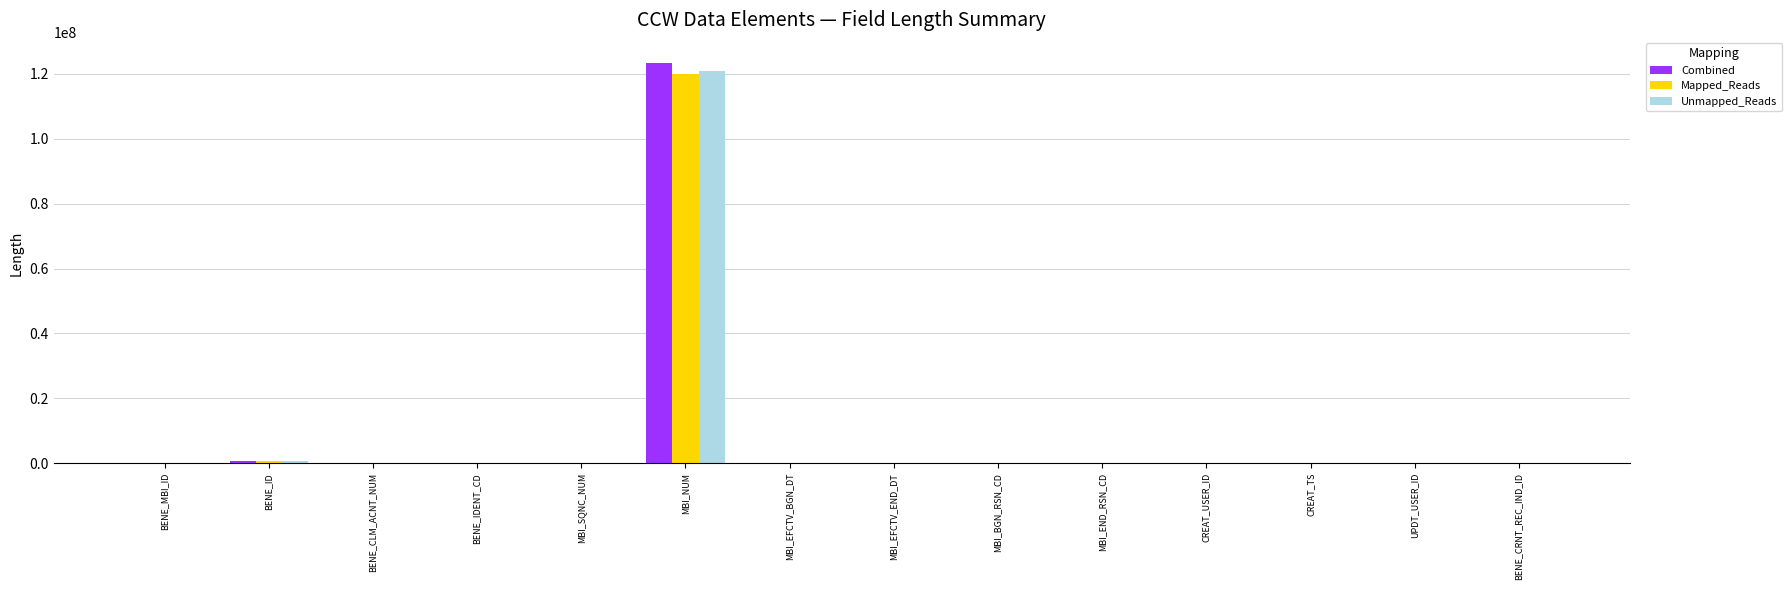

Which series changed the most between MBI_NUM and CREAT_TS?

Combined